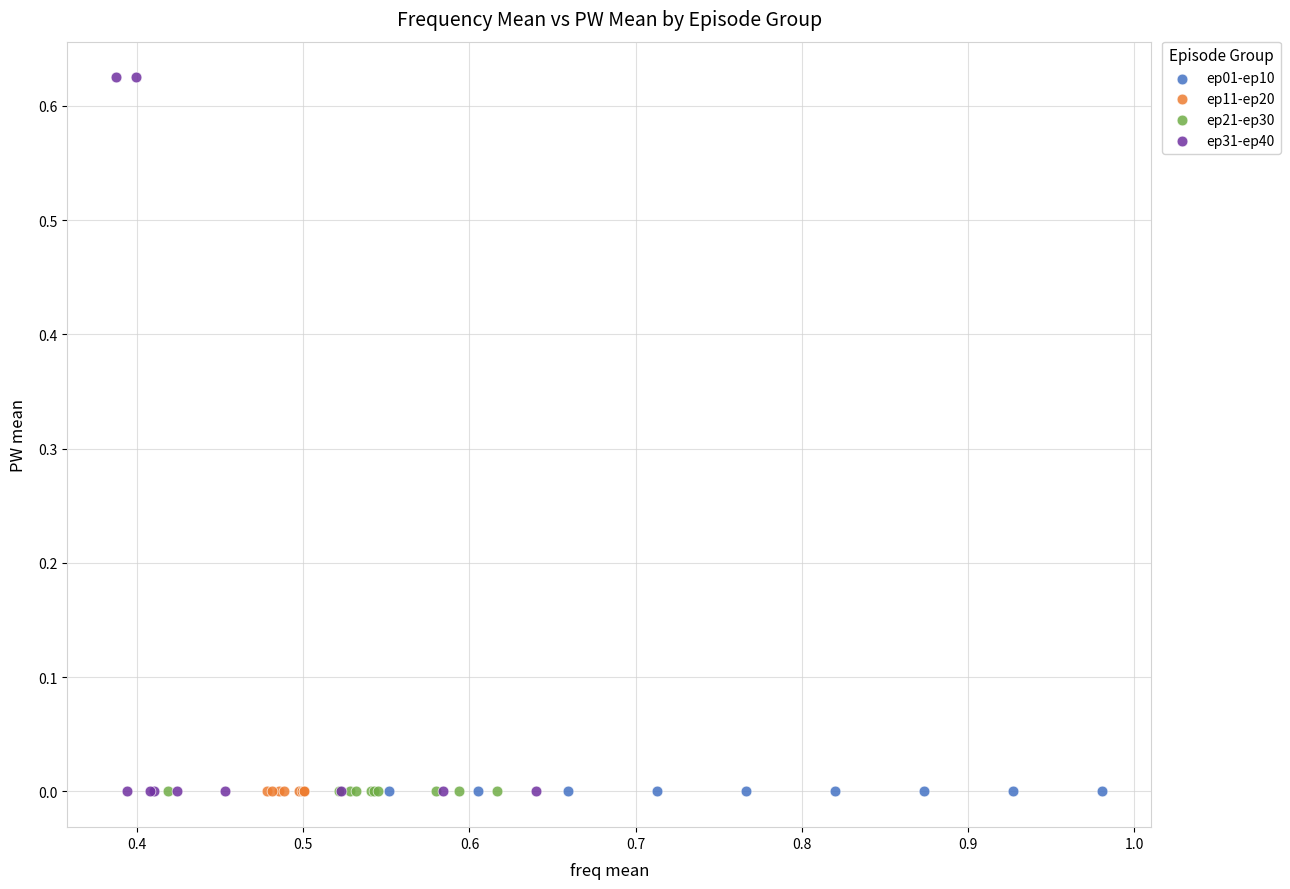

Which series has the widest spread of Y values?

ep31-ep40